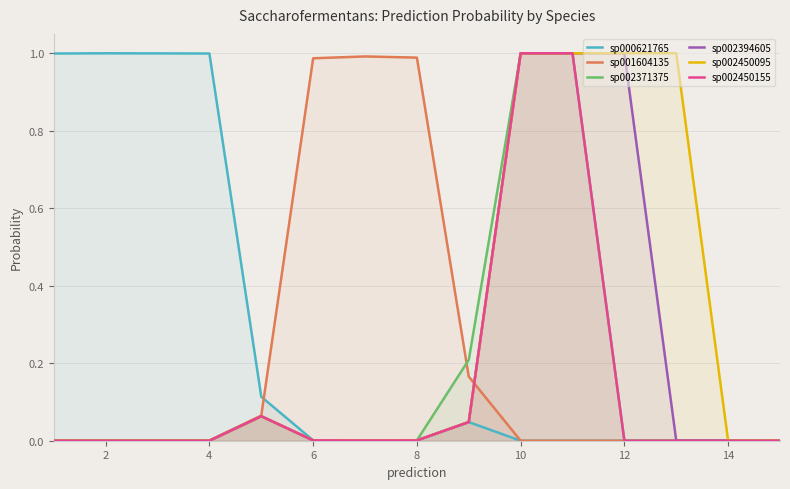

In sp002450155, how many points are lower than both neighbors (excluding endpoints)?

2